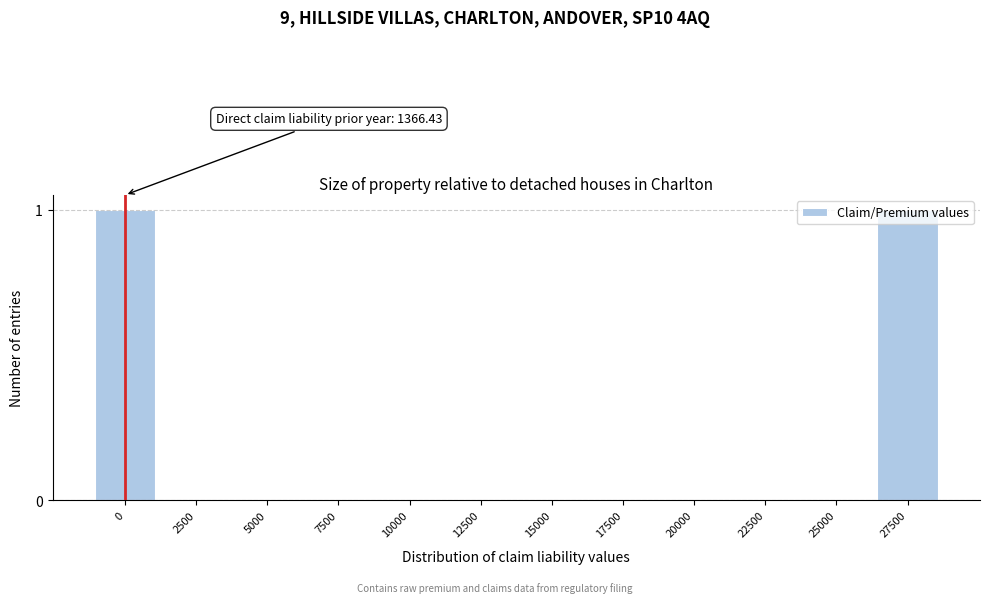

Is it true that the value at 17500 is 0?

True